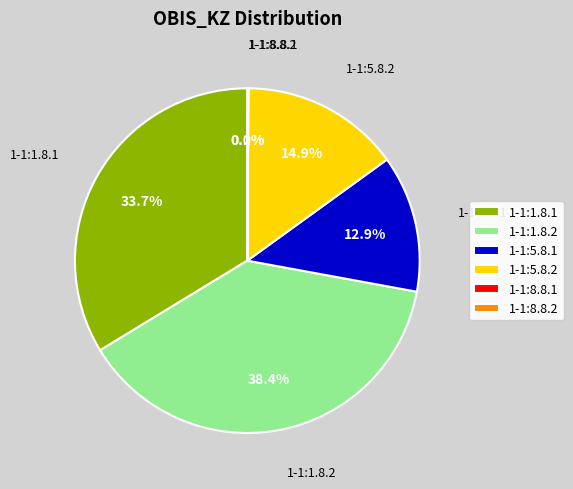

To the nearest percent, what portion does 1-1:1.8.1 represent?

34%